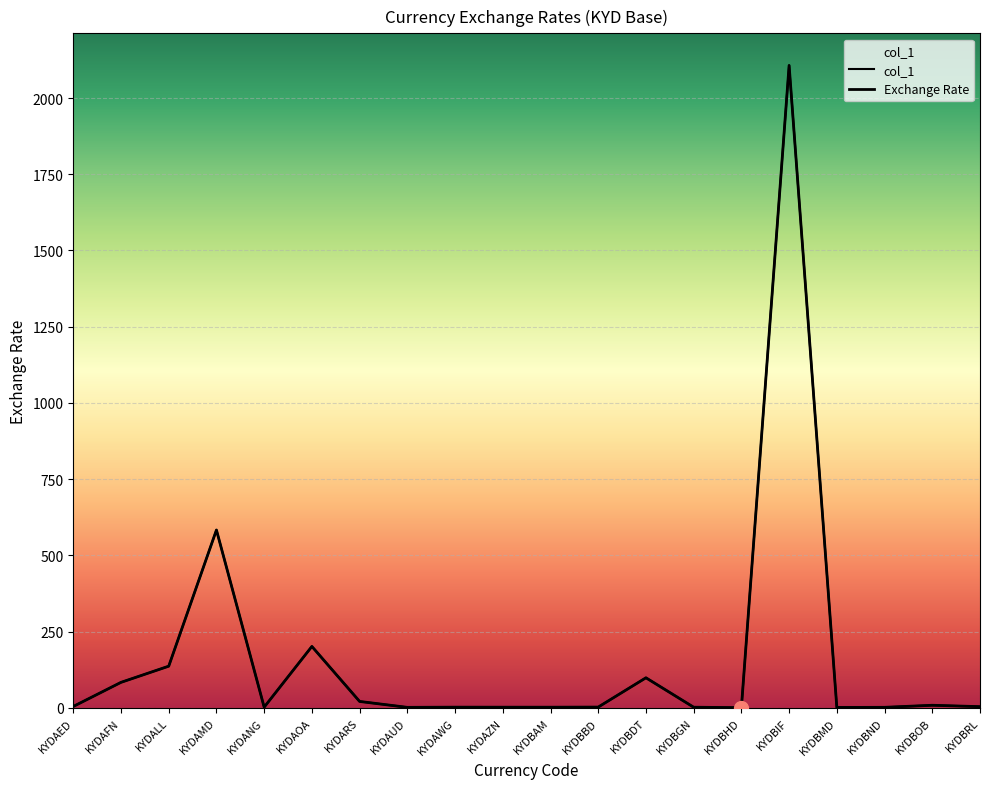

Which label corresponds to the largest value in the chart?

KYDBIF